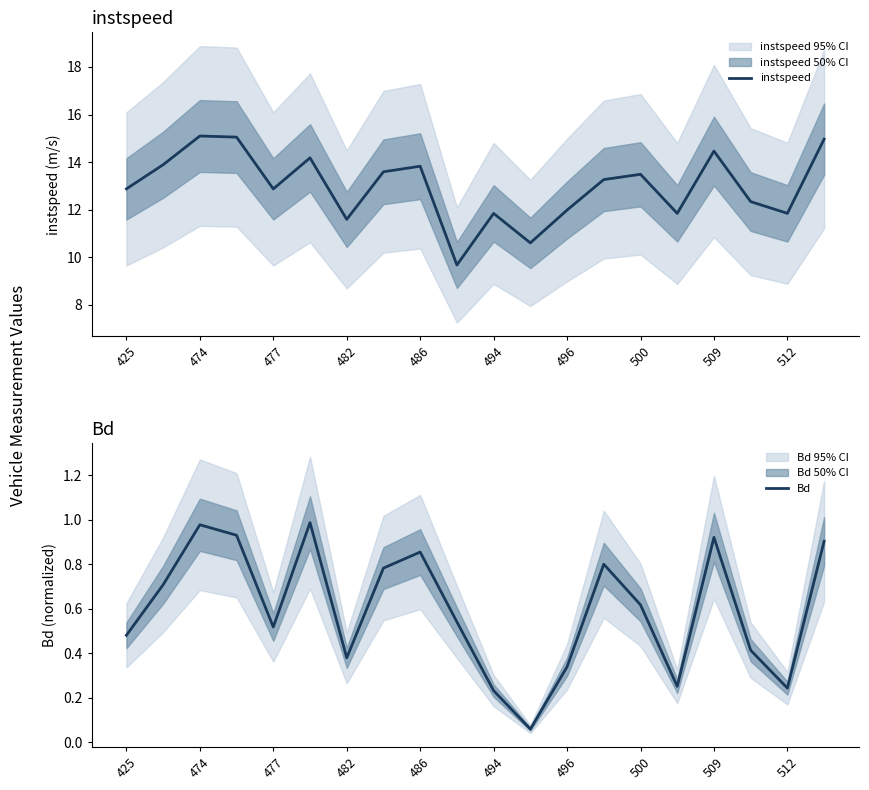

What is the approximate value of instspeed at 15?

11.8